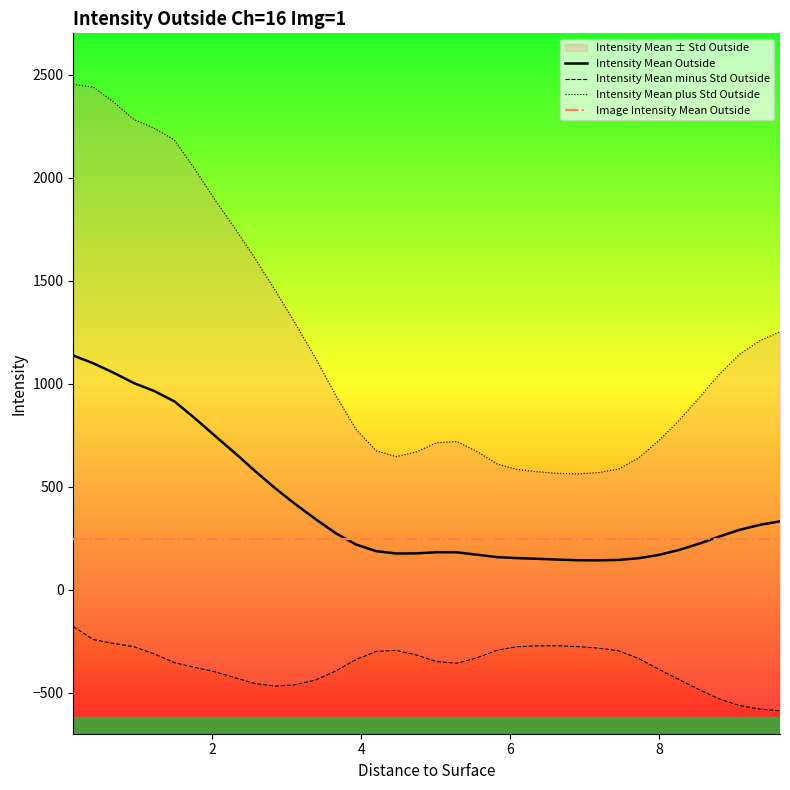

How many interior local peaks does the Intensity Mean Outside series have?

1